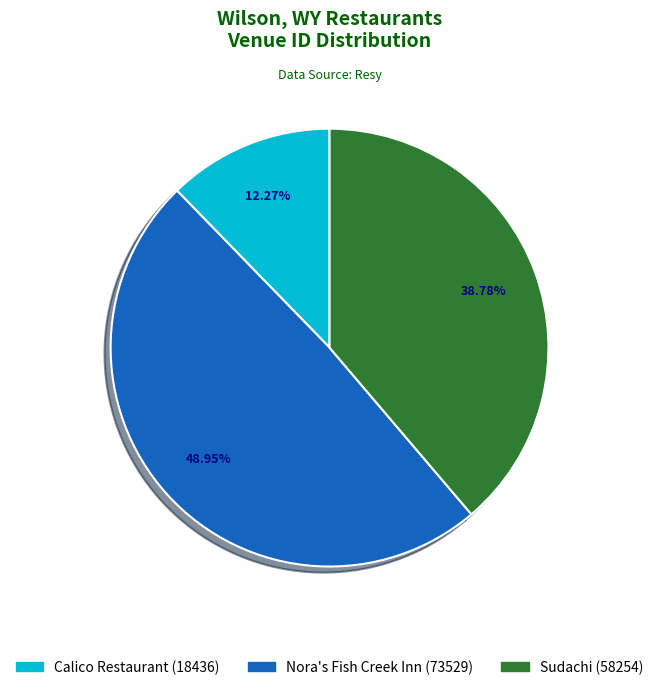

Which category has the smallest portion of the pie?

Calico Restaurant